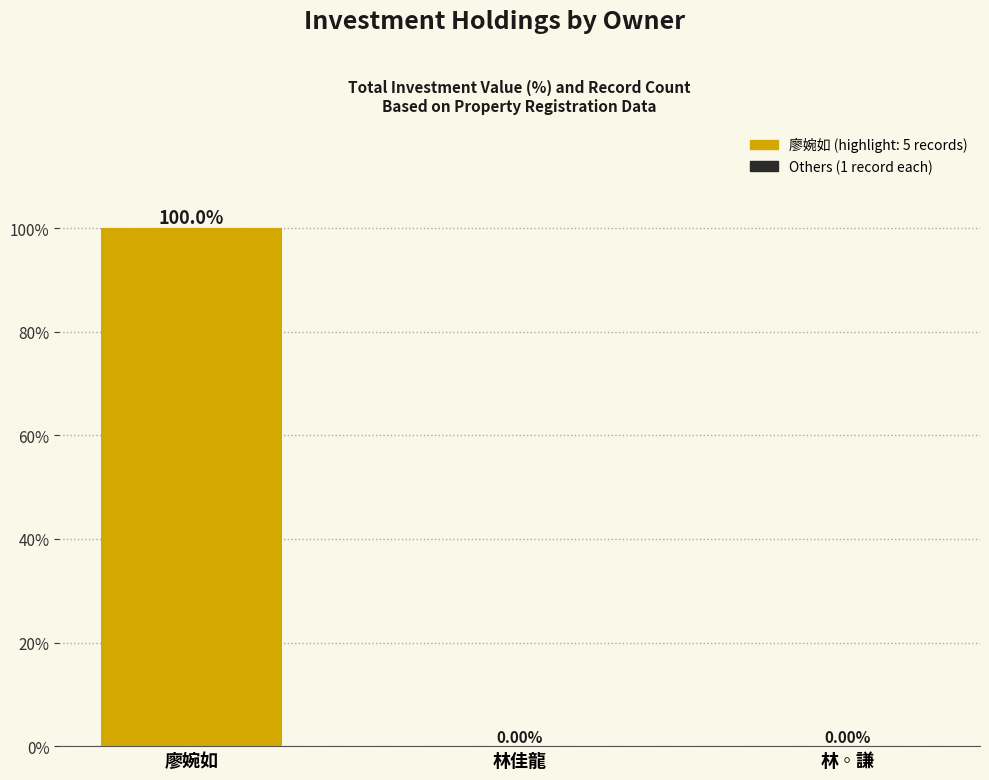

Are the bars grouped side by side (vs. stacked)?

No